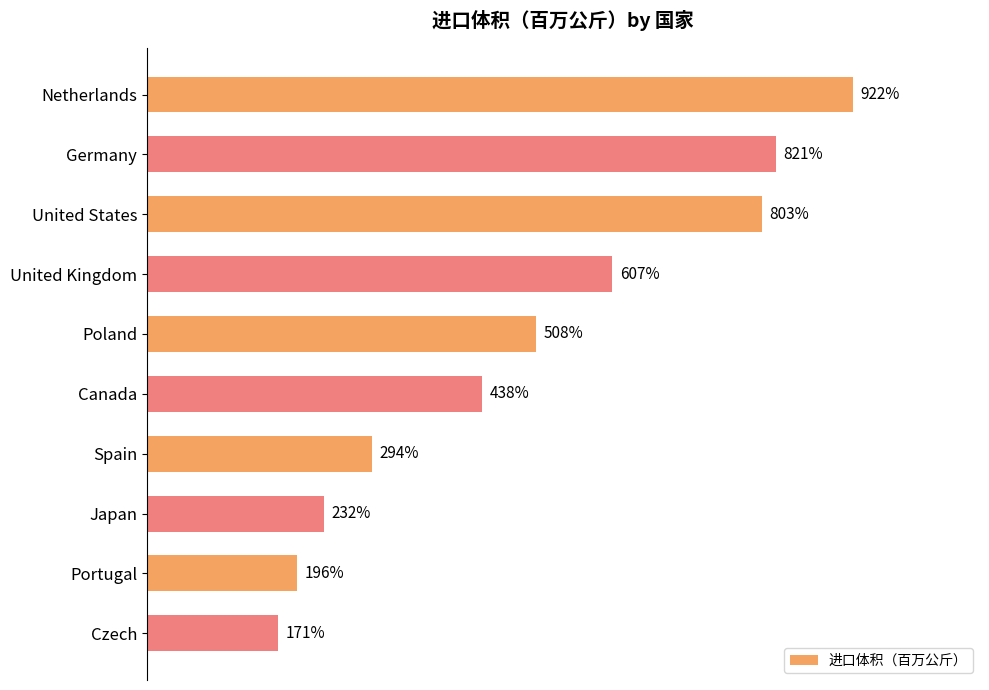

Rank the categories by value from highest to lowest.

Netherlands, Germany, United States, United Kingdom, Poland, Canada, Spain, Japan, Portugal, Czech